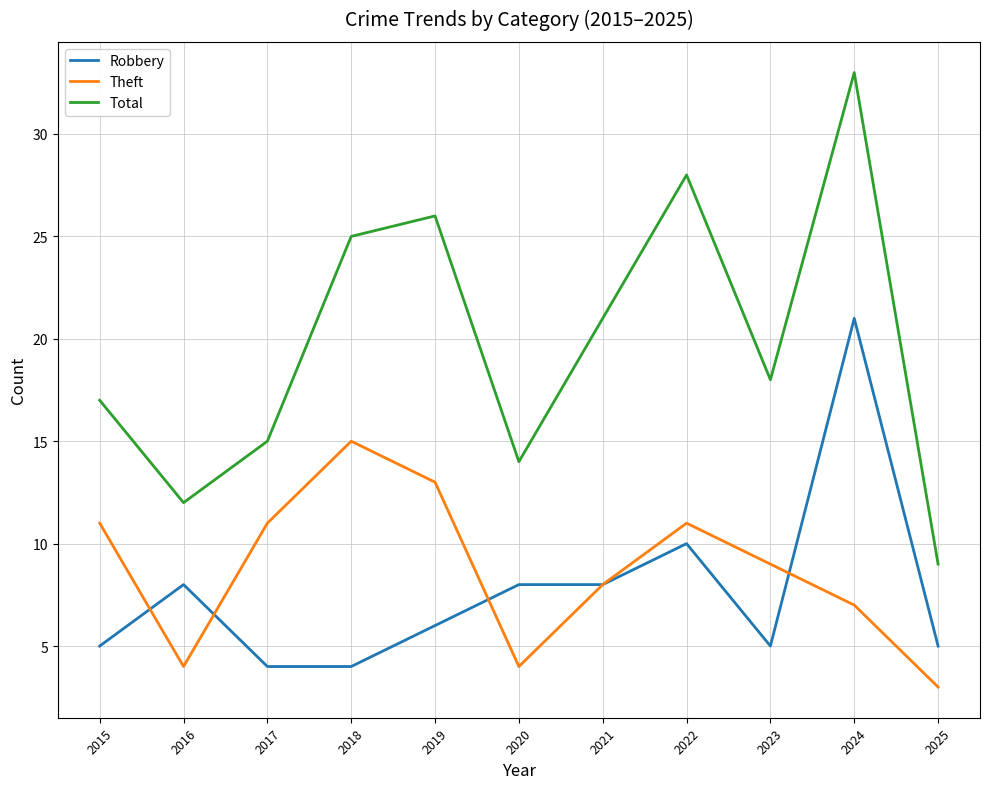

Reading left to right, list all the values displayed in this chart.

Robbery: 2015=5	2016=8	2017=4	2018=4	2019=6	2020=8	2021=8	2022=10	2023=5	2024=21	2025=5
Theft: 2015=11	2016=4	2017=11	2018=15	2019=13	2020=4	2021=8	2022=11	2023=9	2024=7	2025=3
Total: 2015=17	2016=12	2017=15	2018=25	2019=26	2020=14	2021=21	2022=28	2023=18	2024=33	2025=9